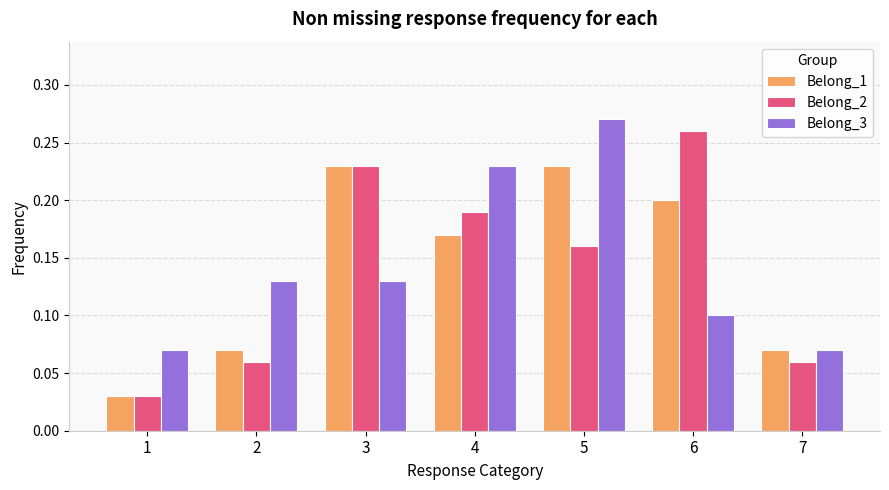

At how many categories does at least one series exceed 0?

7